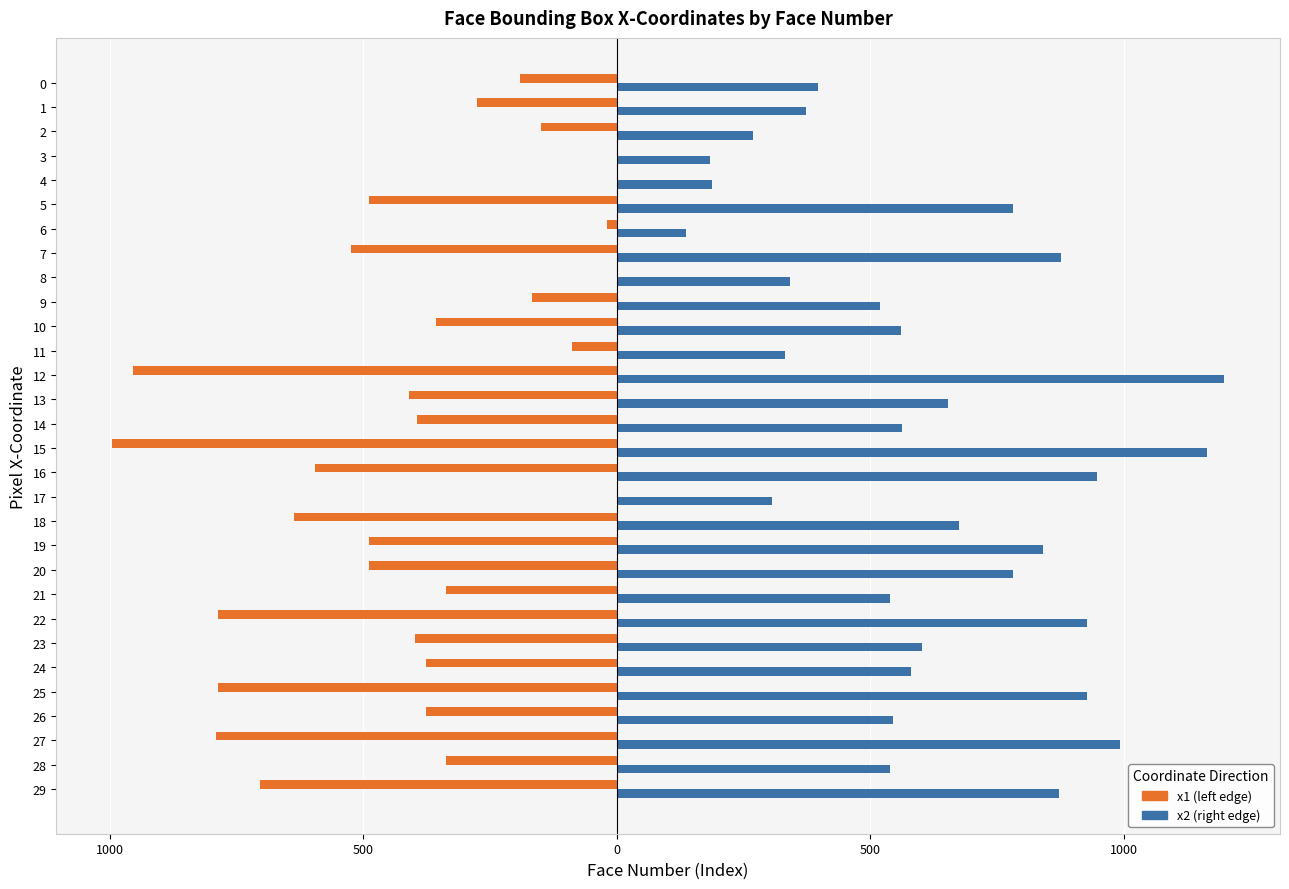

Which series has the largest range (max minus min)?

x2 (right edge)